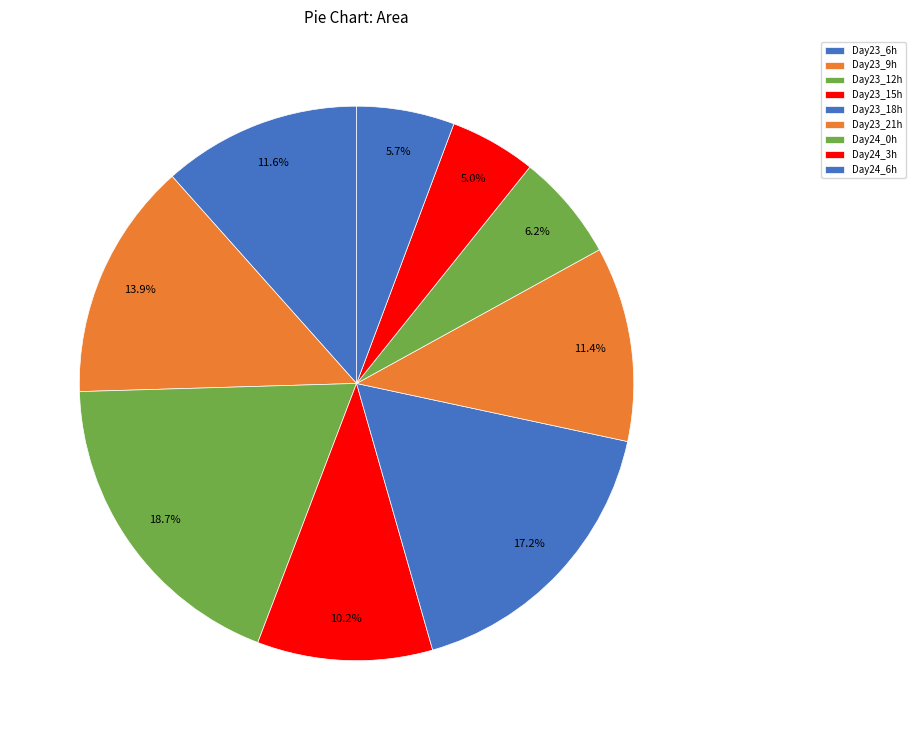

How many slices are in this pie chart?

9